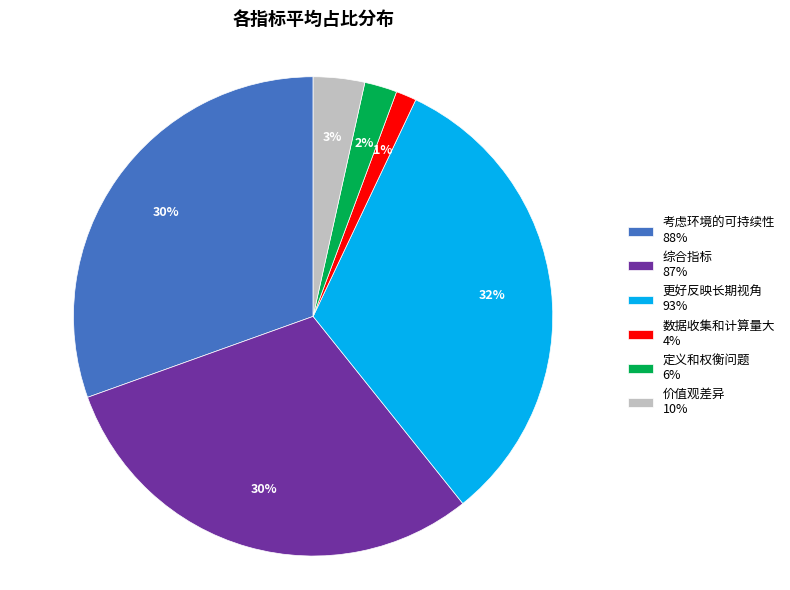

Between 更好反映长期视角 and 定义和权衡问题, which is larger?

更好反映长期视角